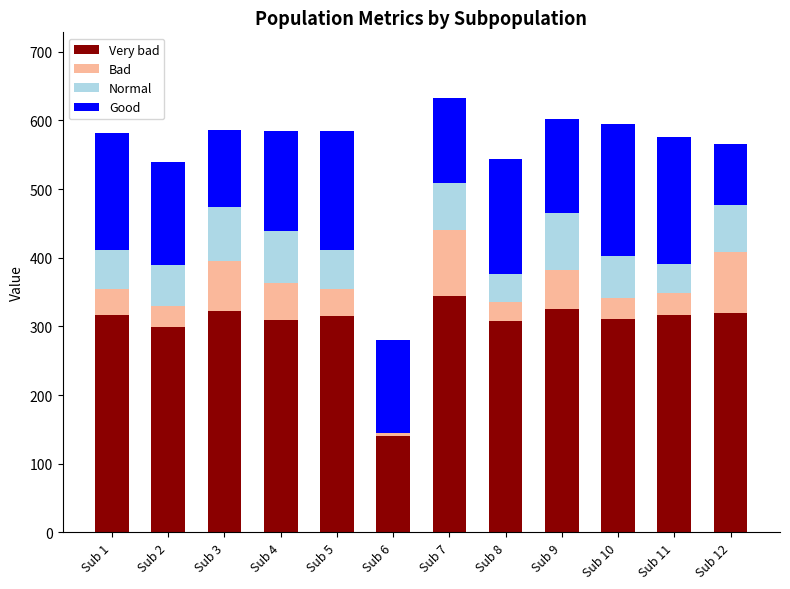

What is the total value across all series at Sub 1?

581.1